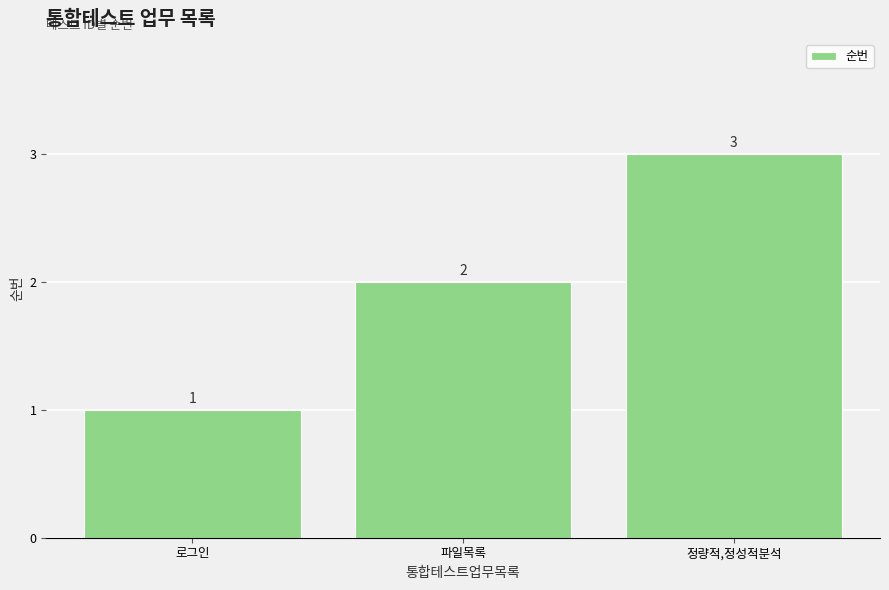

What is the minimum value shown in the chart?

1